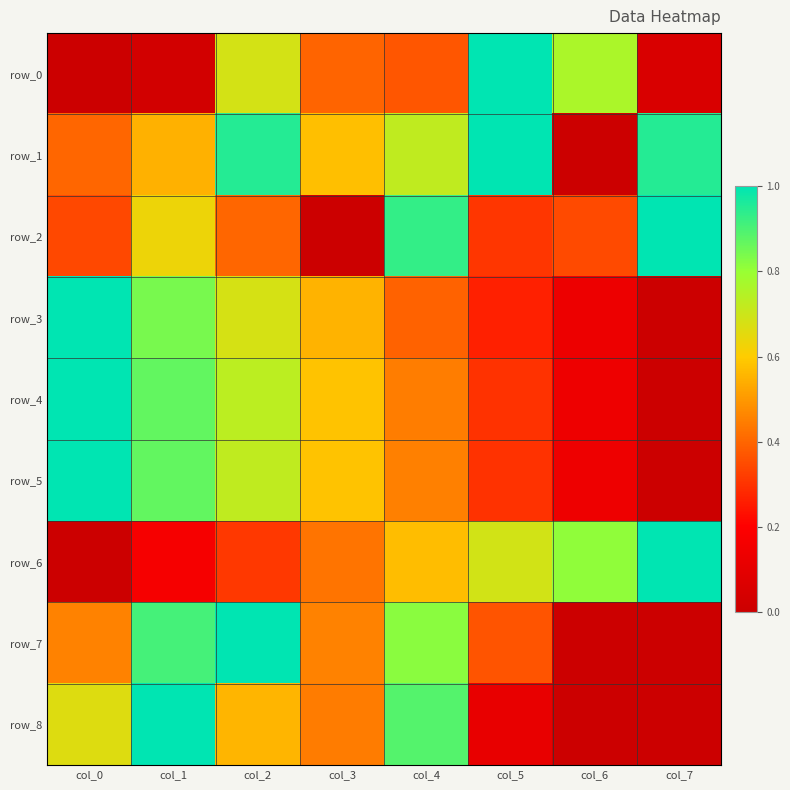

Reading right to left, list all the values displayed in this chart.

row_0: 0.1	0.8	1.0	0.4	0.4	0.7	0.0	0.0
row_1: 1.0	0.0	1.0	0.7	0.6	1.0	0.6	0.4
row_2: 1.0	0.3	0.3	0.9	0.0	0.4	0.6	0.3
row_3: 0.0	0.1	0.3	0.4	0.6	0.7	0.8	1.0
row_4: 0.0	0.1	0.3	0.4	0.6	0.7	0.9	1.0
row_5: 0.0	0.1	0.3	0.4	0.6	0.7	0.9	1.0
row_6: 1.0	0.8	0.7	0.6	0.4	0.3	0.2	0.0
row_7: 0.0	0.0	0.4	0.8	0.5	1.0	0.9	0.5
row_8: 0.0	0.0	0.1	0.9	0.4	0.6	1.0	0.7